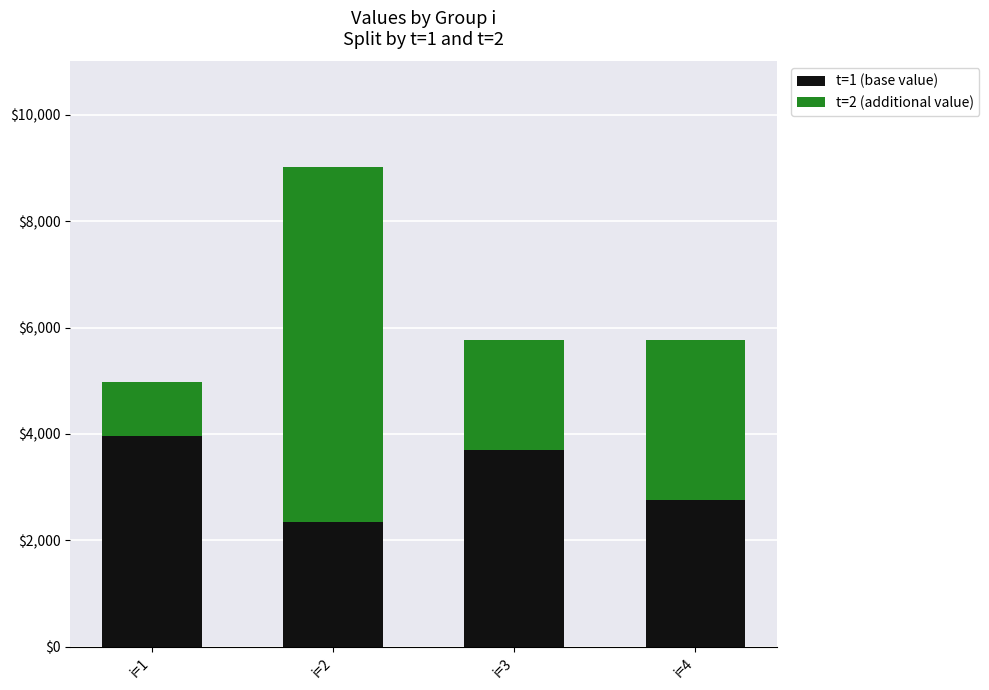

At which label does t=1 (base value) reach its minimum?

i=2